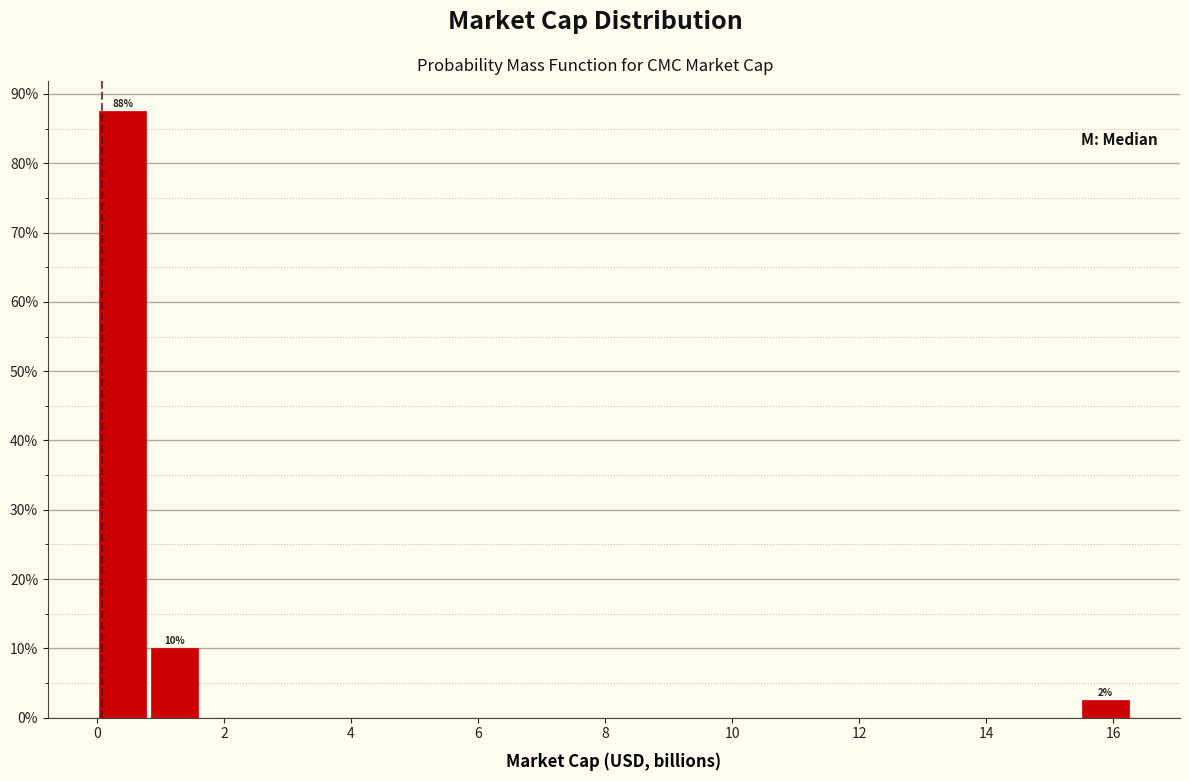

Over which range of the x-axis is the bar tallest?

0.0 to 0.8